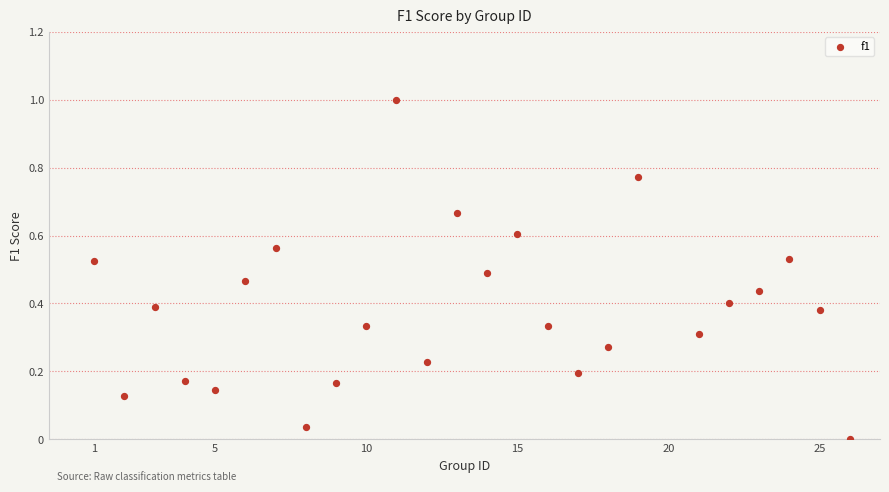

What is the range of X values (max minus min)?

25.0